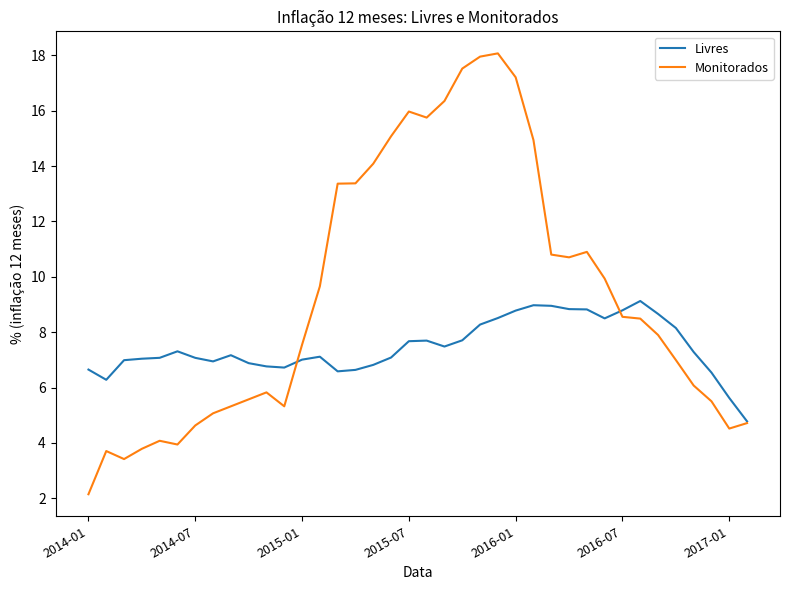

What is the minimum value shown in the chart?

2.1